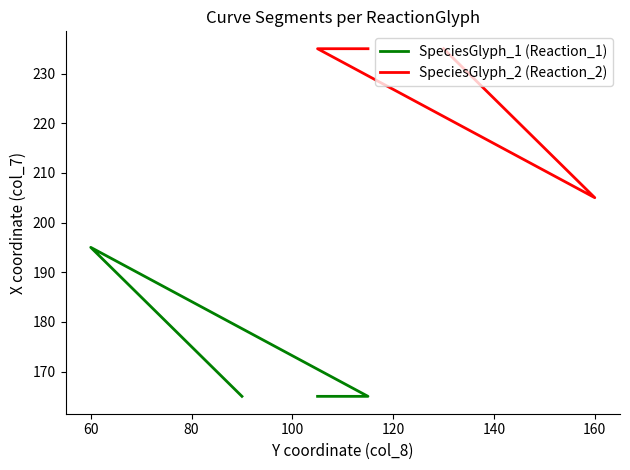

True or false: SpeciesGlyph_1 (Reaction_1) has more than 0 points higher than both neighbors.

True